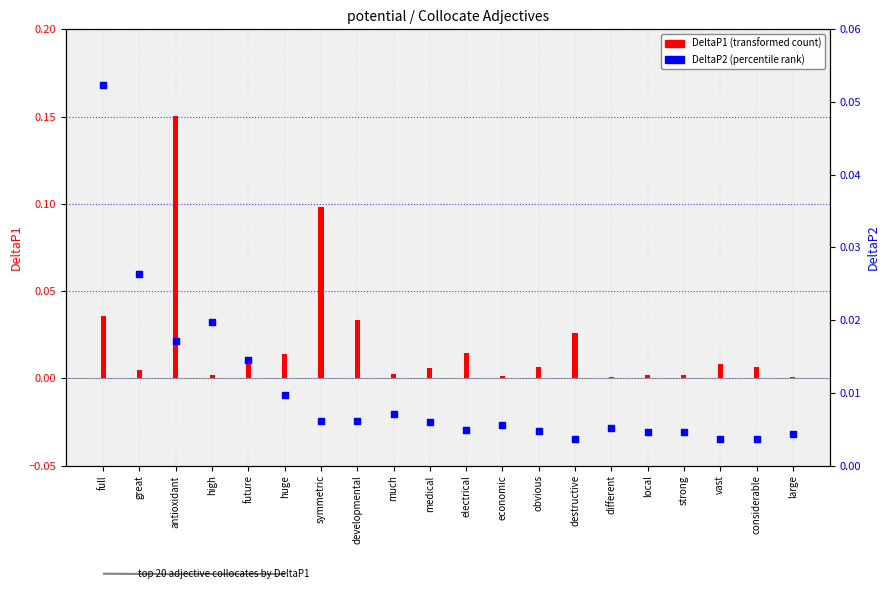

At which category is the sum across all series the highest?

antioxidant